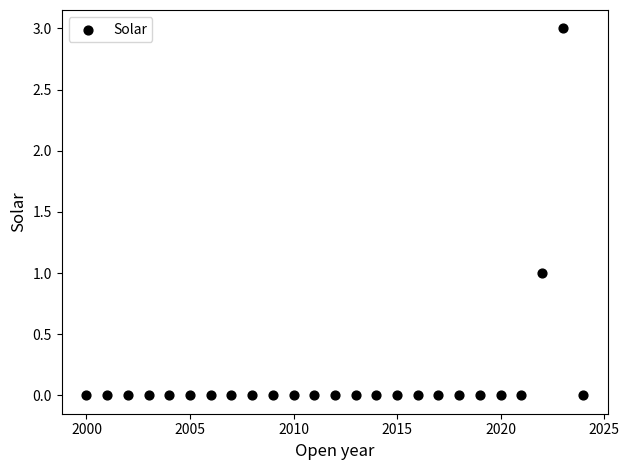

What is the range of Y values (max minus min)?

3